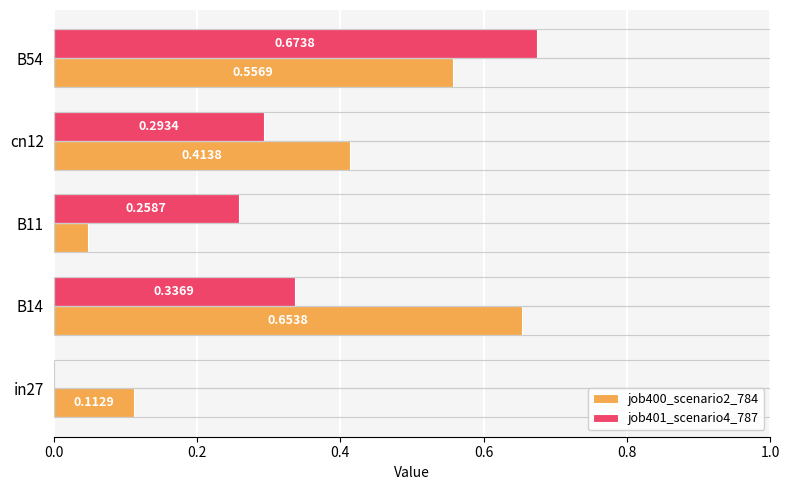

What is the sum of all job400_scenario2_784 values?

1.8